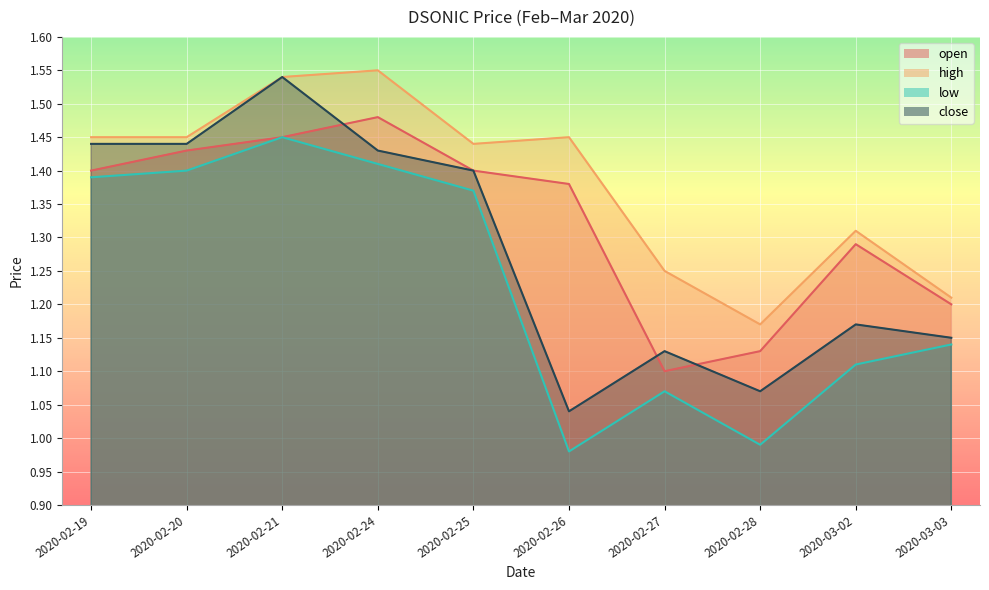

True or false: open and low intersect in this chart.

False